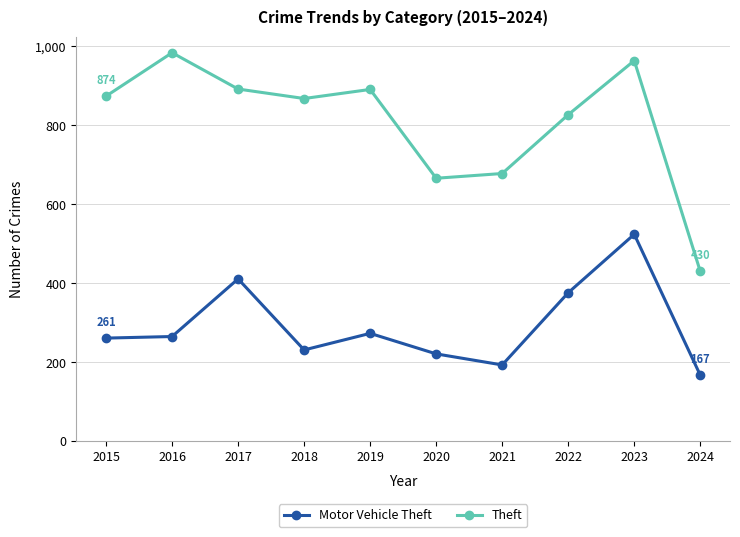

Does the chart display data point markers on the line(s)?

Yes